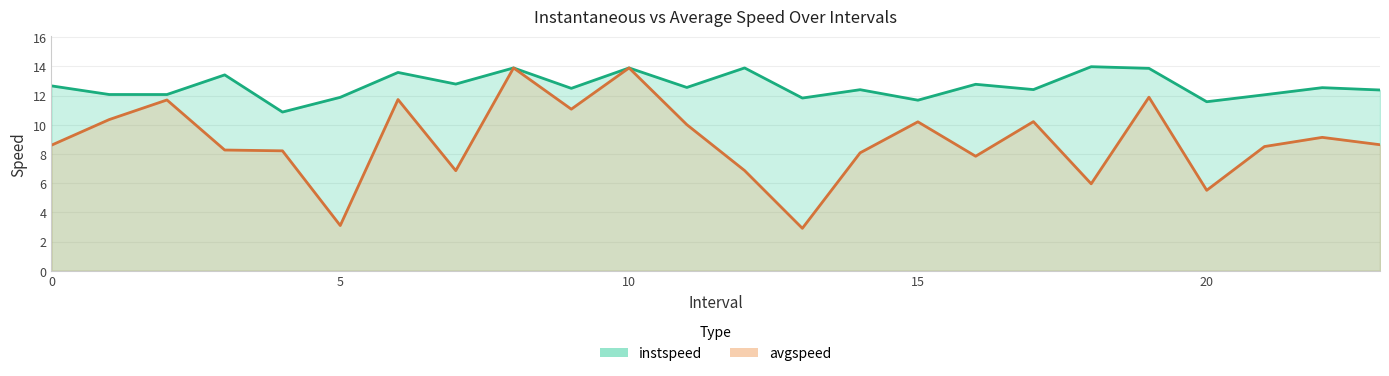

Which series has the widest spread of values?

avgspeed